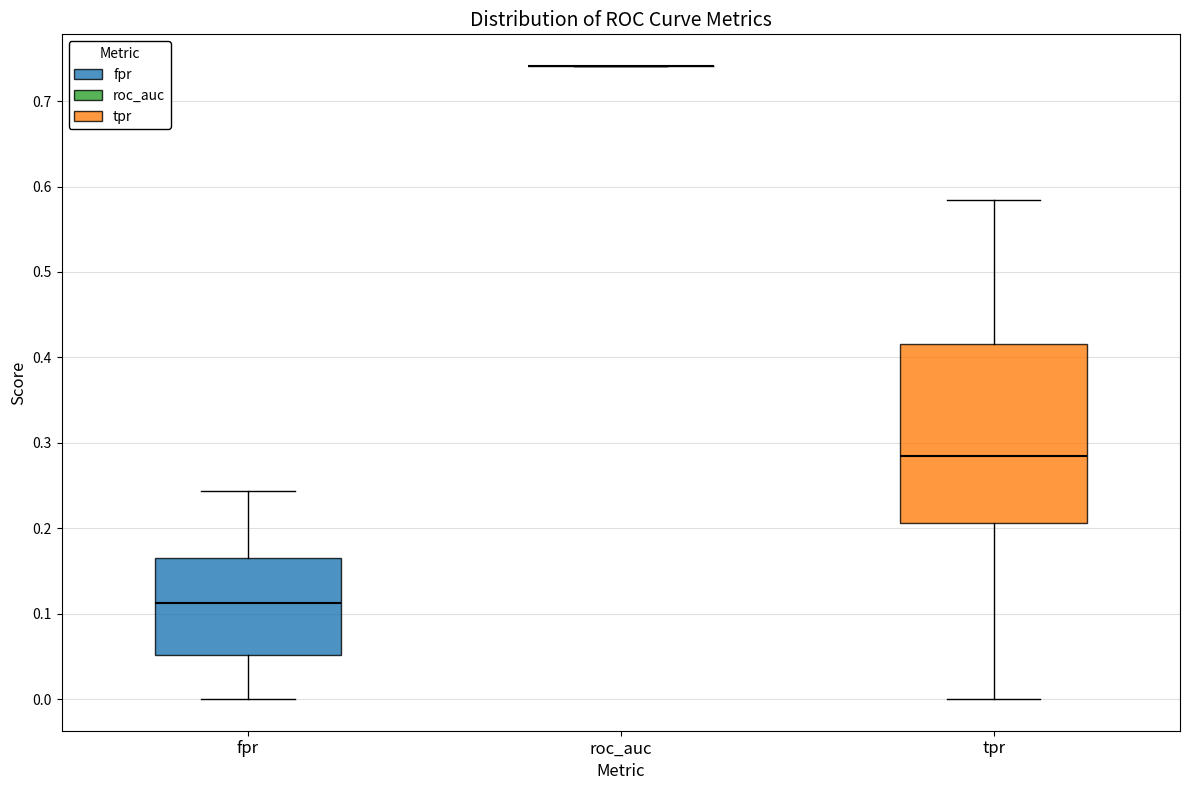

Reading left to right, transcribe this box plot: for each box, give where its median line is, the range the box spans, and where its two whiskers end, as read against the y-axis. The values are not printed on the chart, so give them approximately, as read against the axis.

fpr: median 0.11, box 0.05 to 0.17, whiskers 0.00 to 0.24
roc_auc: box collapsed to a line at 0.74, whiskers 0.74 to 0.74
tpr: median 0.28, box 0.21 to 0.42, whiskers 0.00 to 0.58